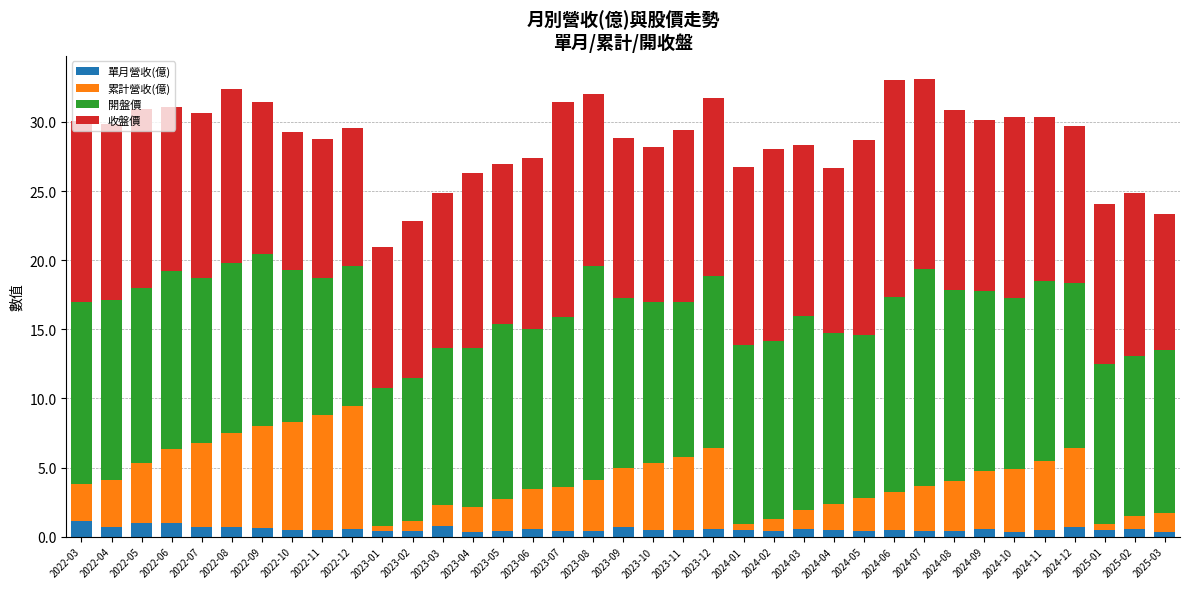

What is the total value across all series at 2023-03?

24.9